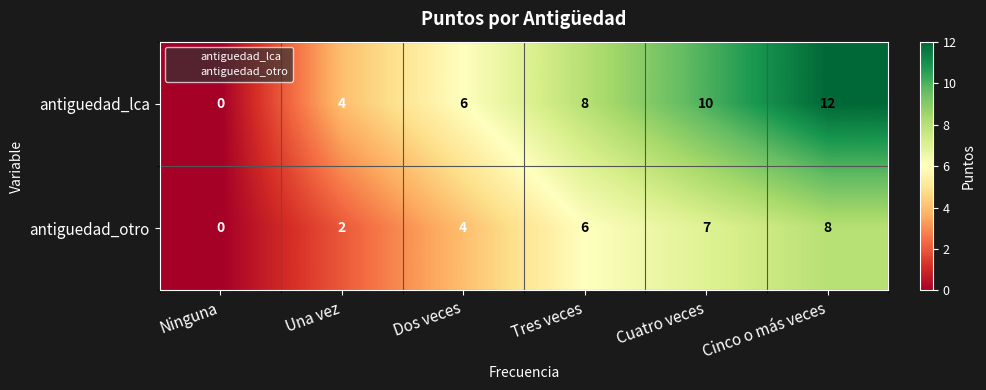

What is the total value across all series at Dos veces?

10